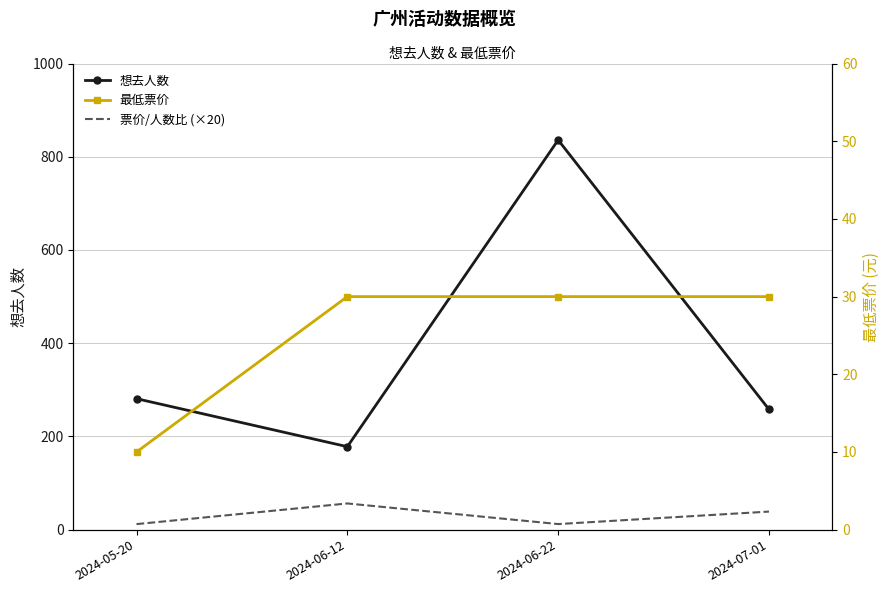

What is the label of the 4th point from the left?

2024-07-01